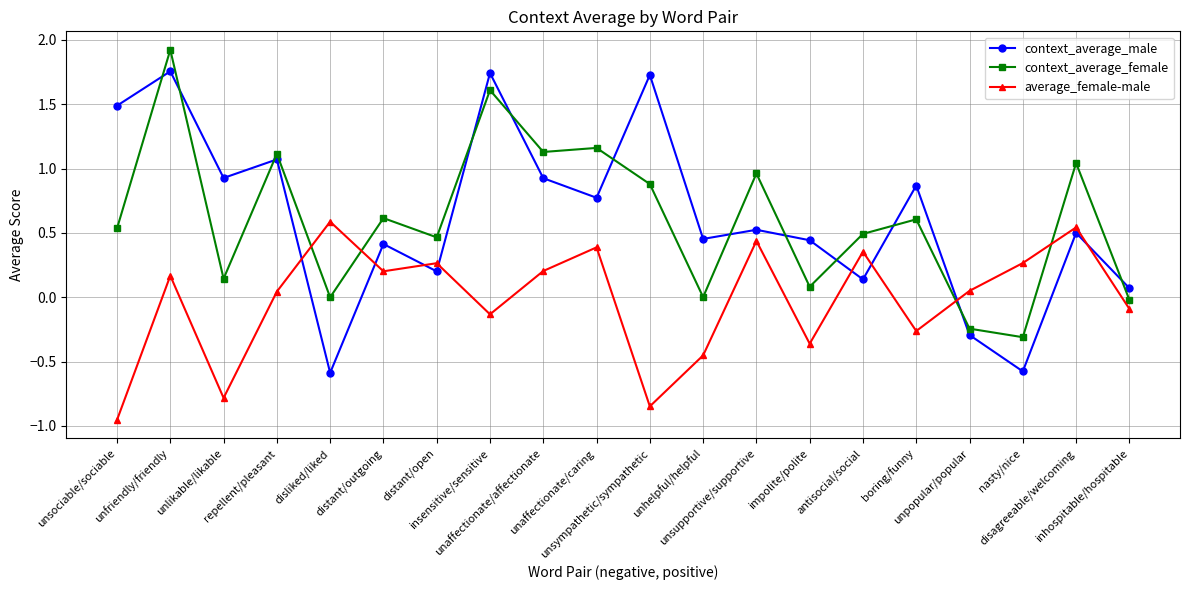

Does the chart have visible grid lines?

Yes